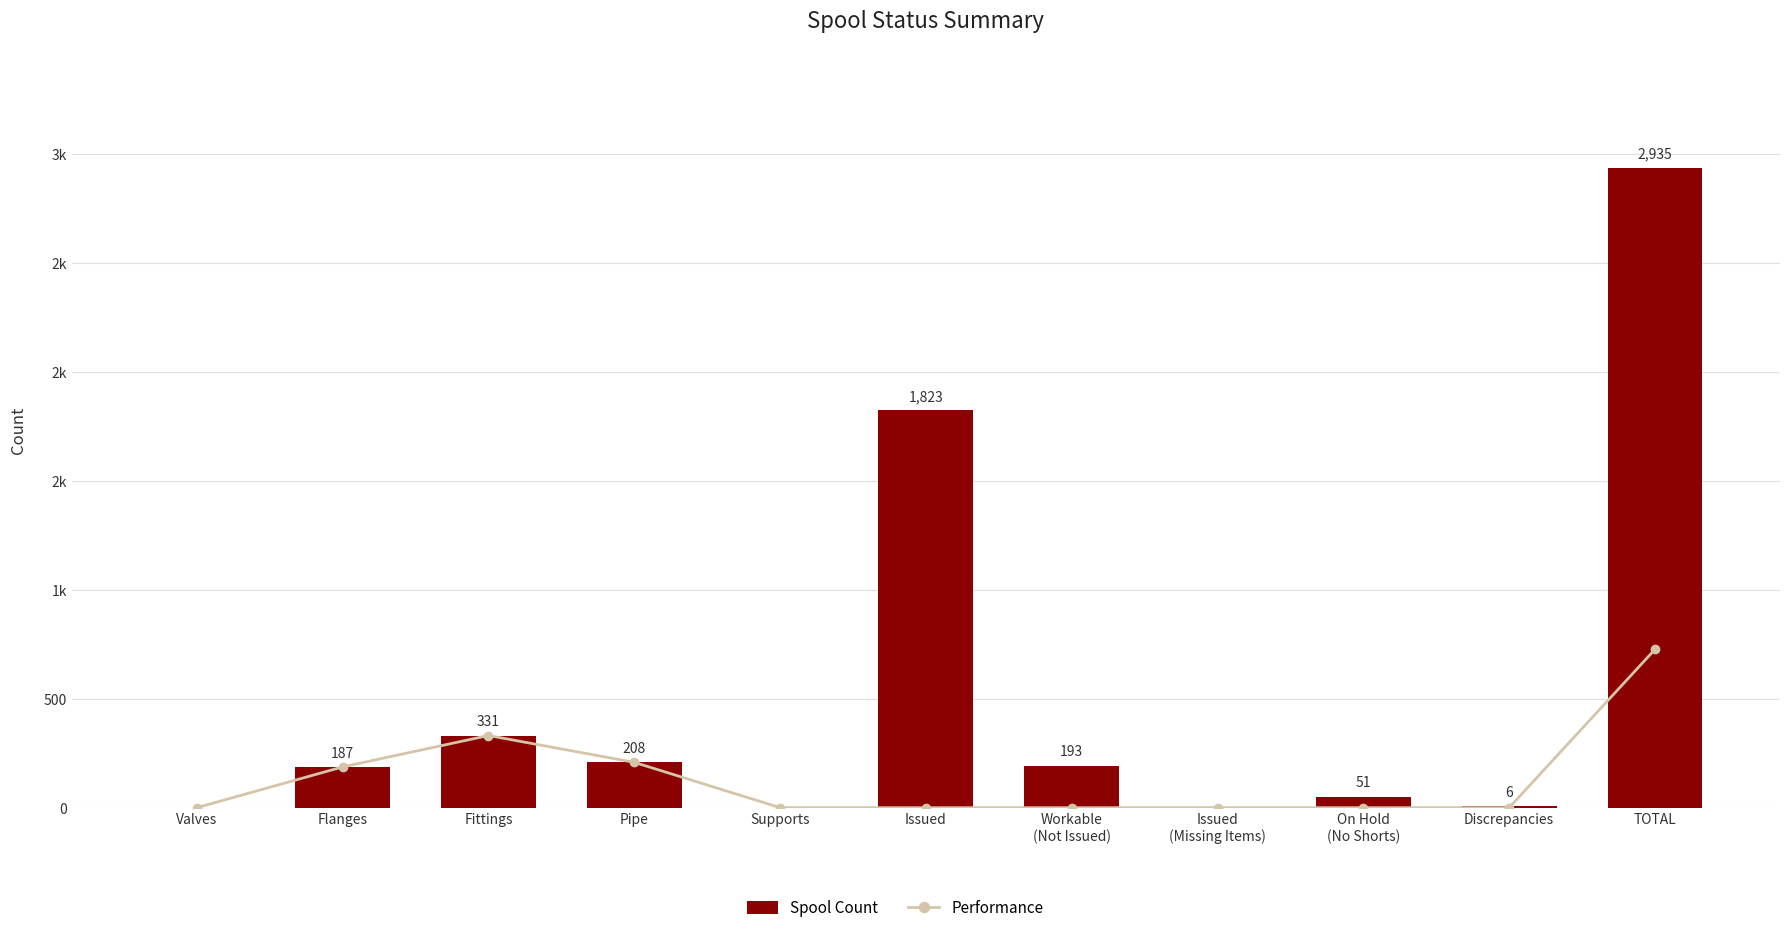

How many groups of bars are there?

11